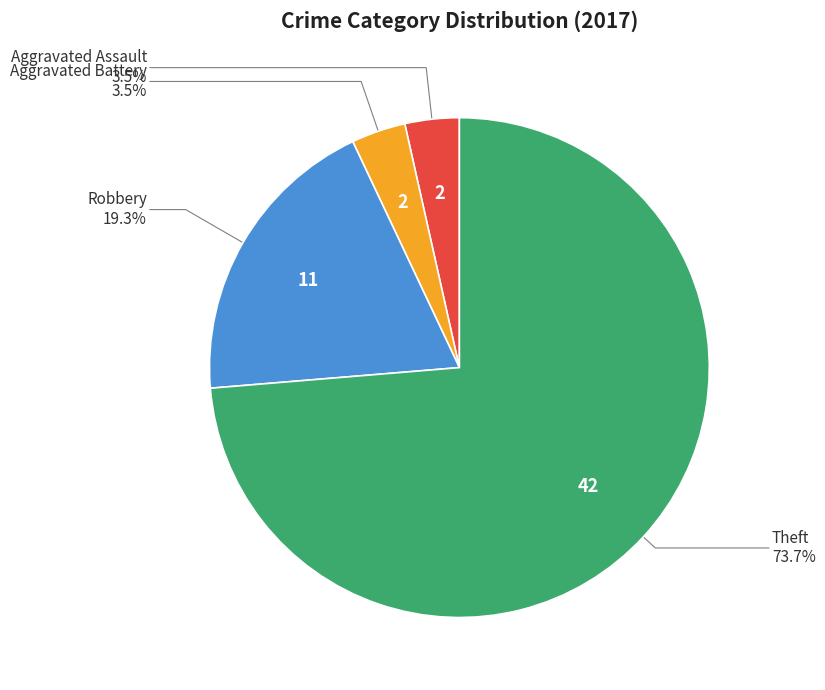

What is the largest slice in the pie chart?

Theft